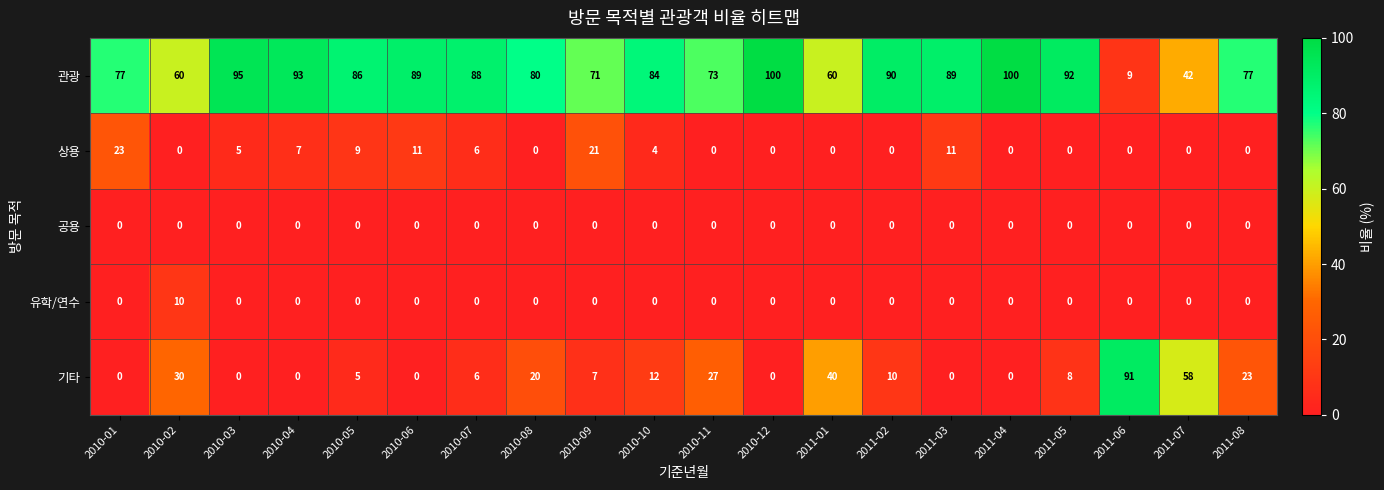

At how many categories does at least one series exceed 64?

17